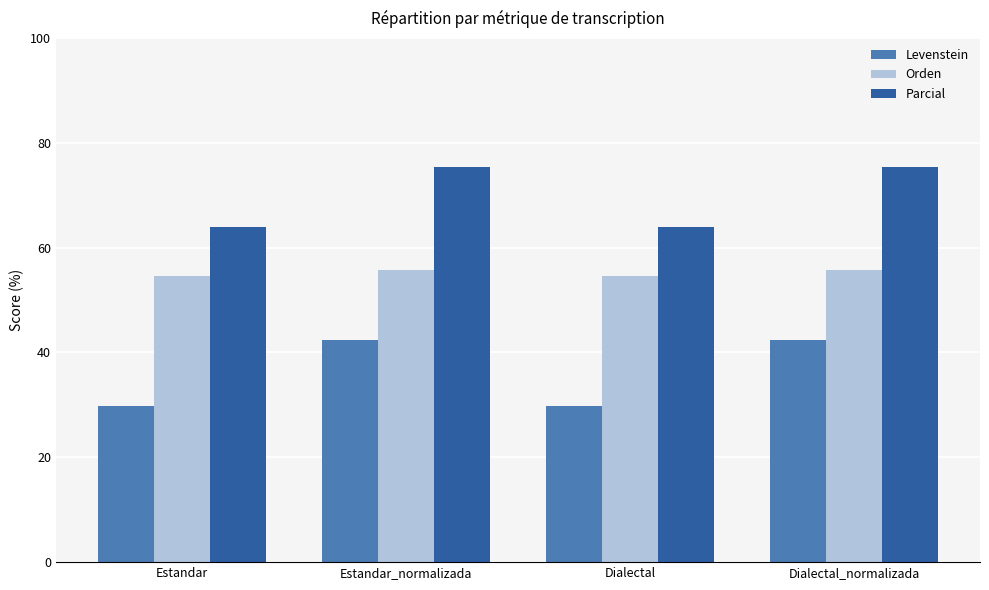

What is the difference between the highest and lowest values at Dialectal?

34.0